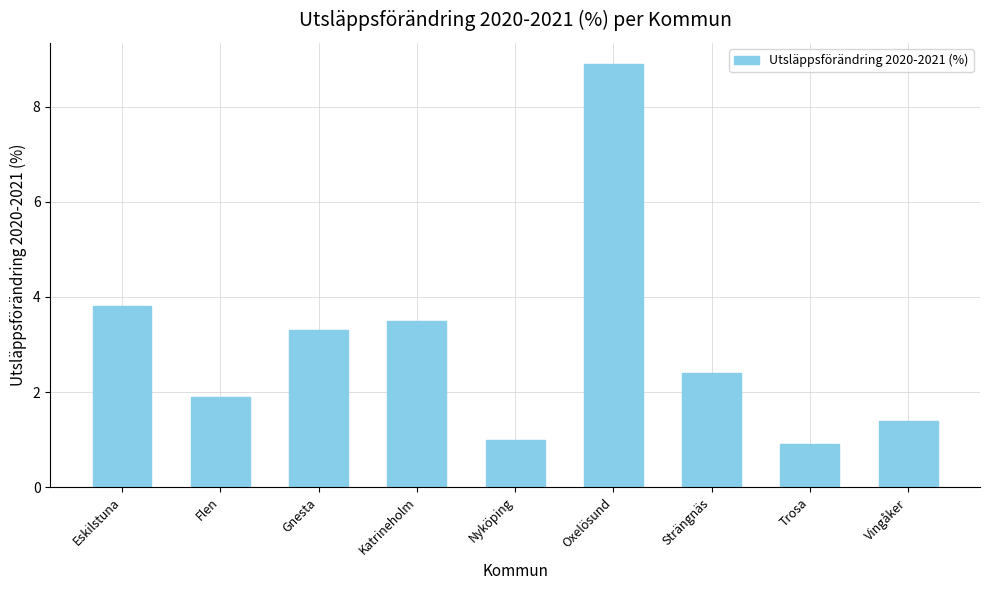

What is the difference between the maximum and minimum values?

8.0